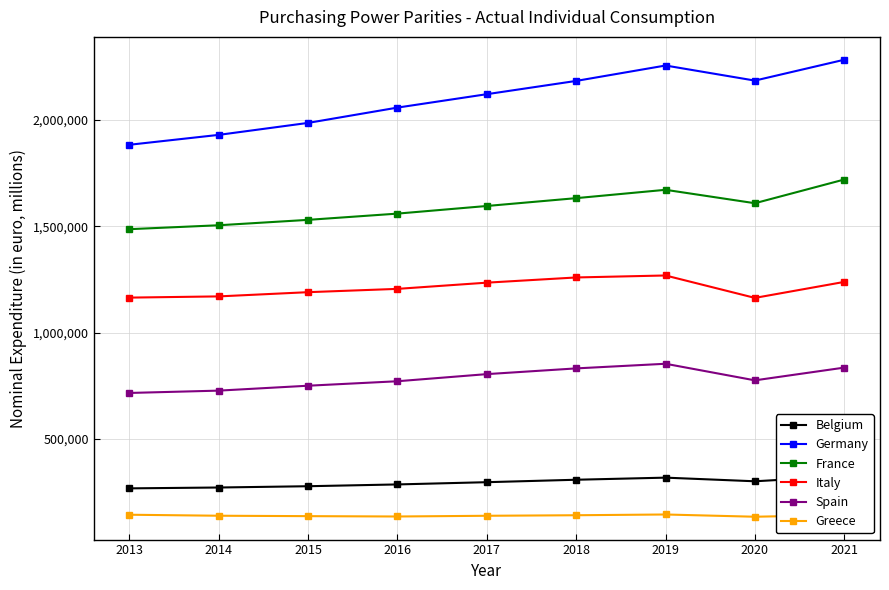

What is the spread (max minus min) of values at 2015?

1850025